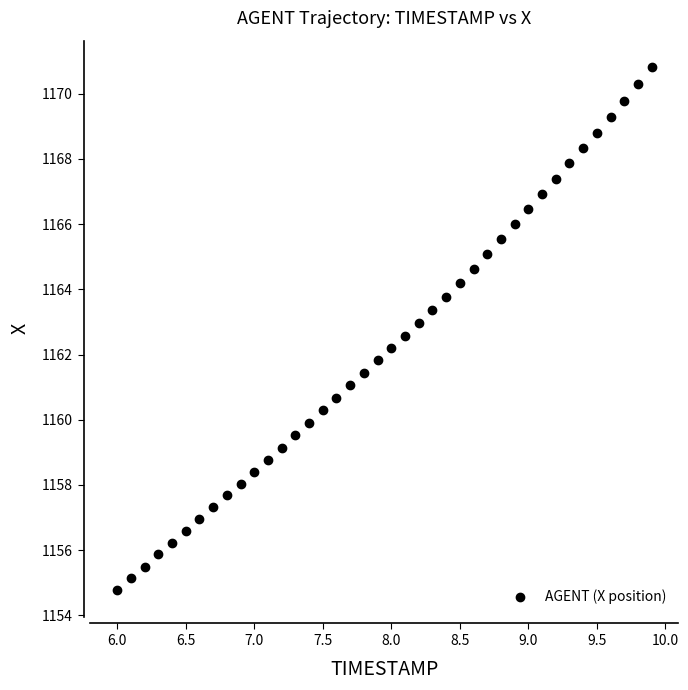

What is the range of X values (max minus min)?

3.9